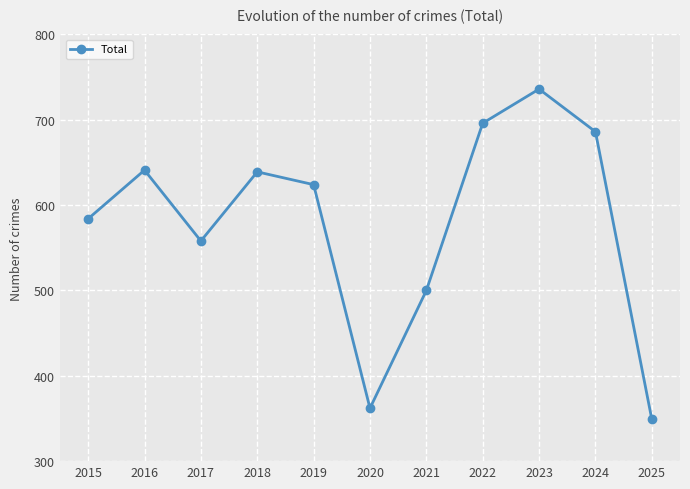

What is the value of the 8th point from the left?

696